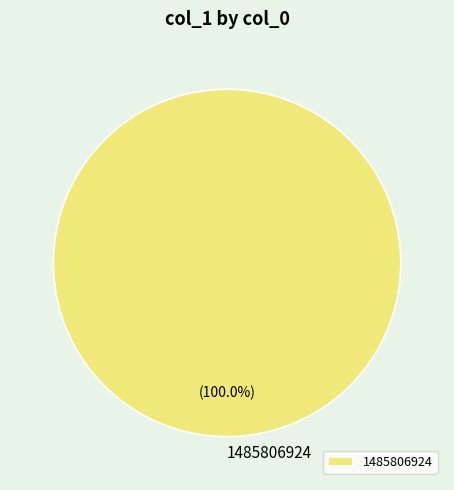

Does 1485806924 represent more than half of the total?

Yes